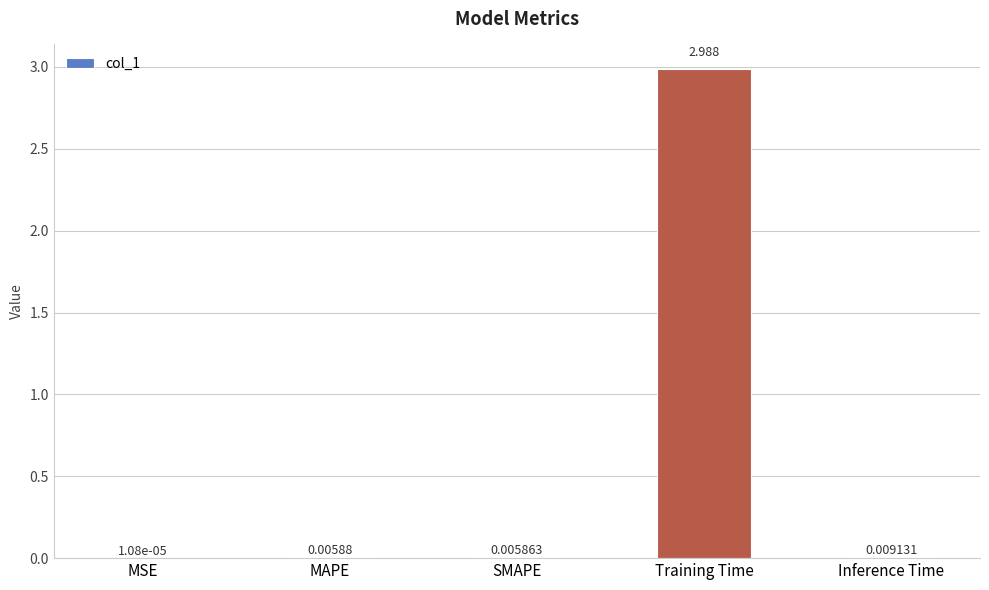

Which category has the highest value across all series?

Training Time